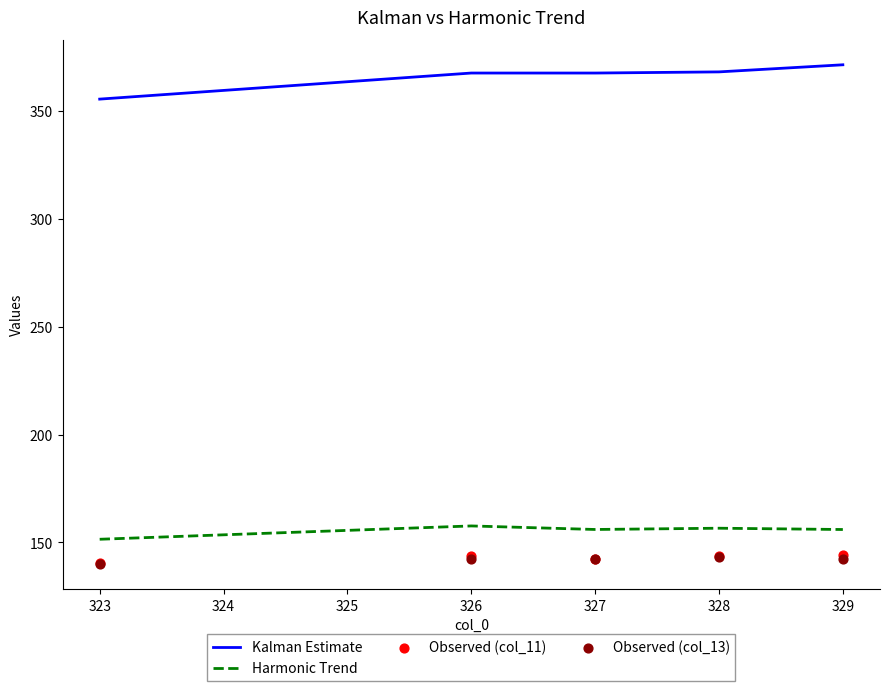

What are all the series names shown in the legend?

Kalman Estimate, Harmonic Trend, Observed (col_11), Observed (col_13)